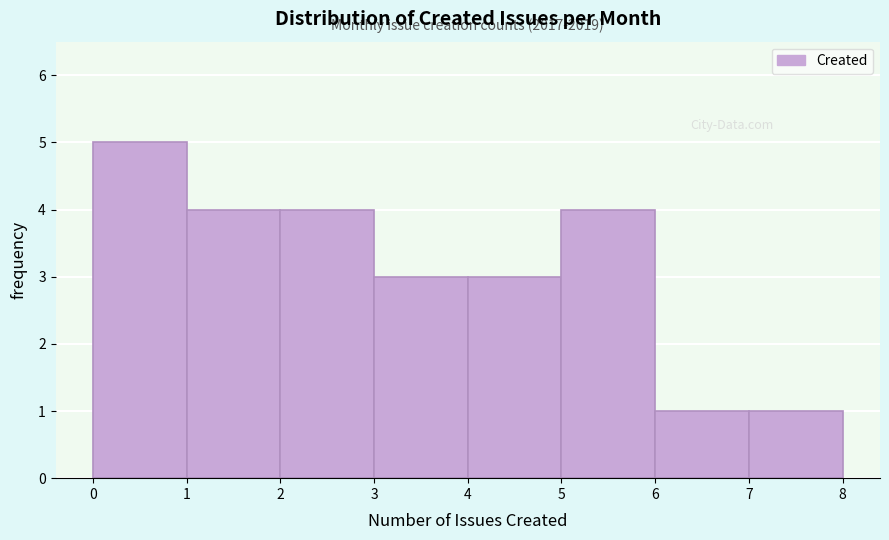

Over which range of the x-axis is the bar tallest?

0 to 1